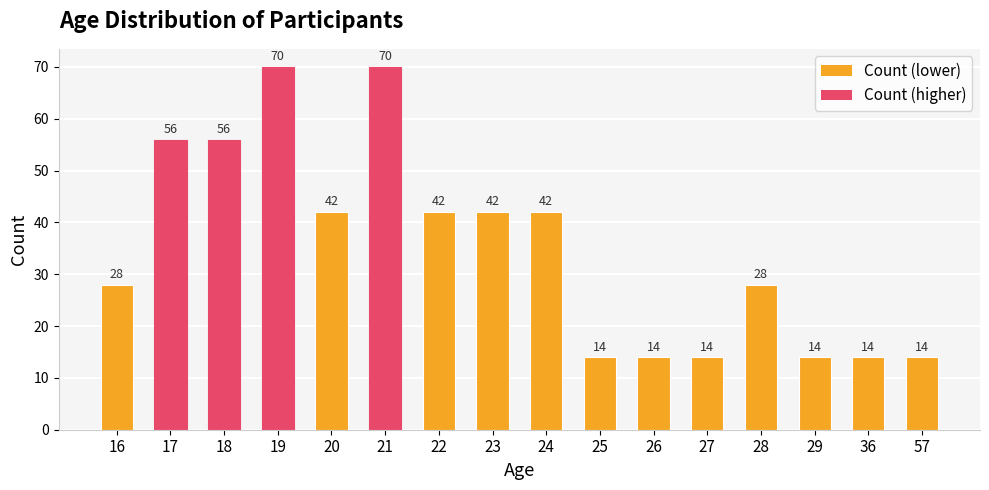

What is the value of the 7th bar from the left?

42